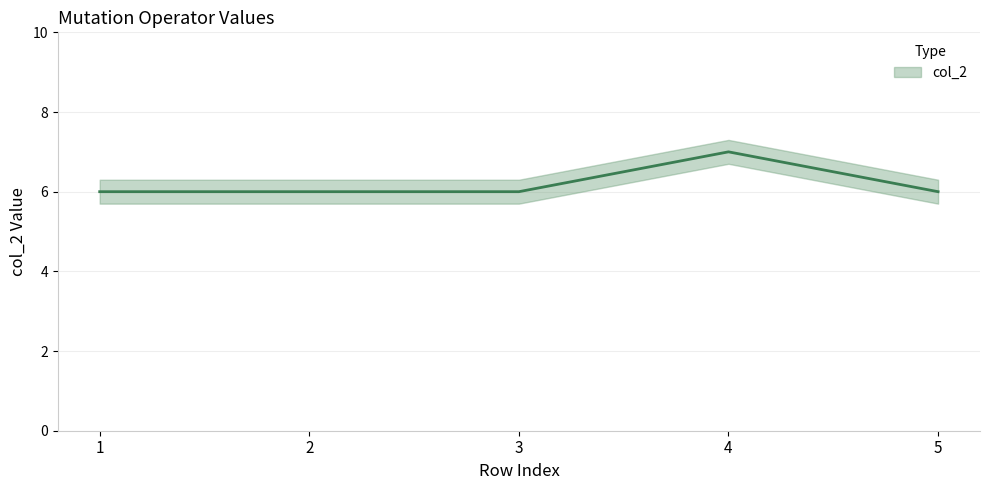

Is it true that the value at 5 is 10?

False